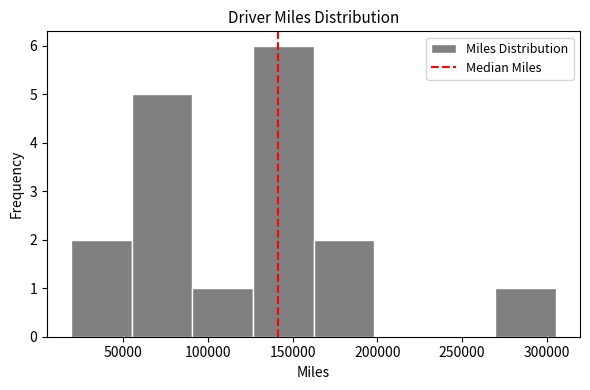

Reading left to right, list every bar in this chart as the range it spans on the x-axis followed by its height. Neither the bar edges nor the heights are printed on the chart, so give them approximately, as read against the axes.

20000 to 55000: 2
55000 to 90000: 5
90000 to 125000: 1
125000 to 160000: 6
160000 to 200000: 2
200000 to 235000: 0
235000 to 270000: 0
270000 to 305000: 1